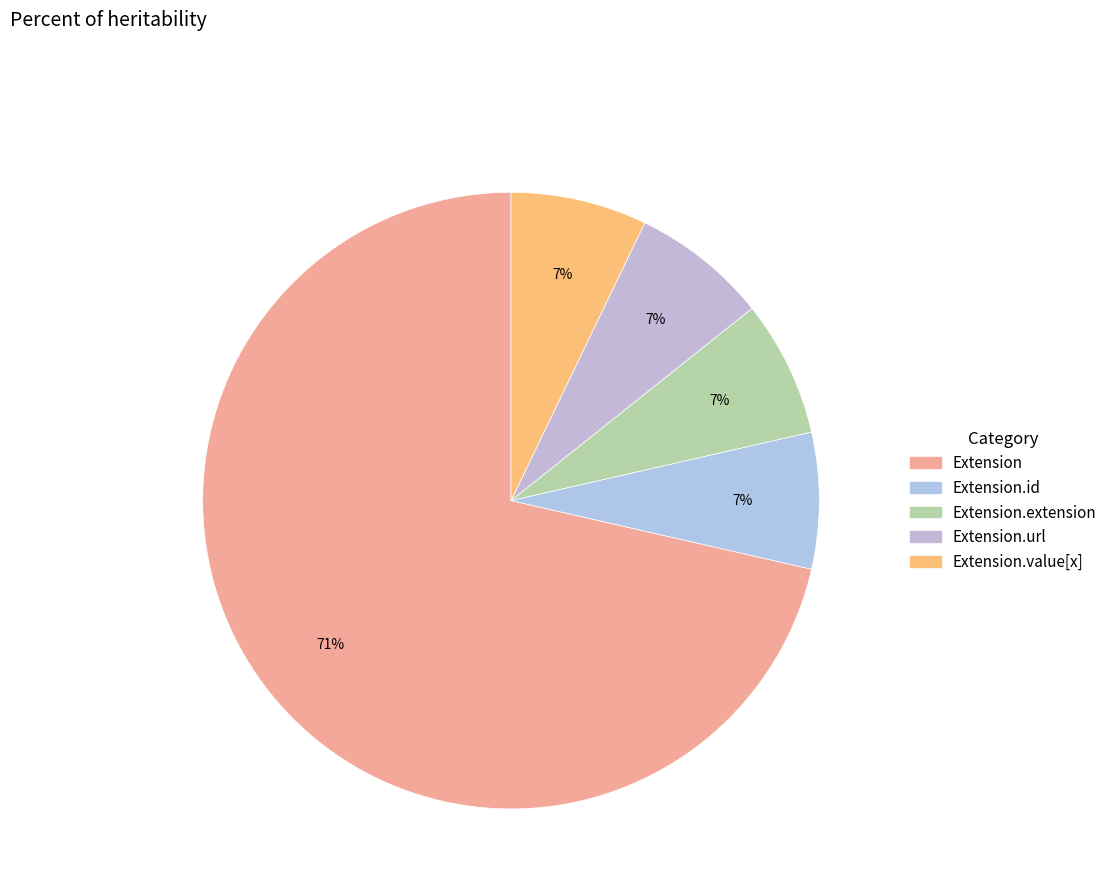

Count the number of slices in the pie.

5